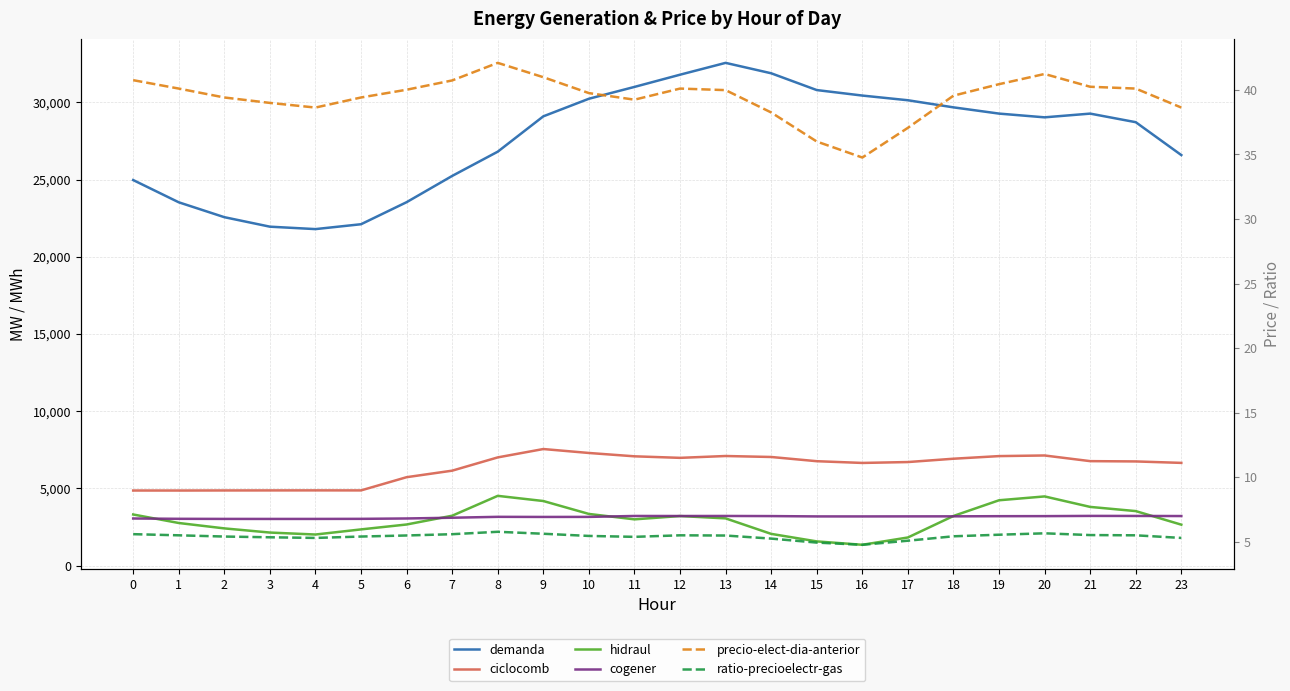

True or false: demanda has a value of 8389.2 at 5.

False